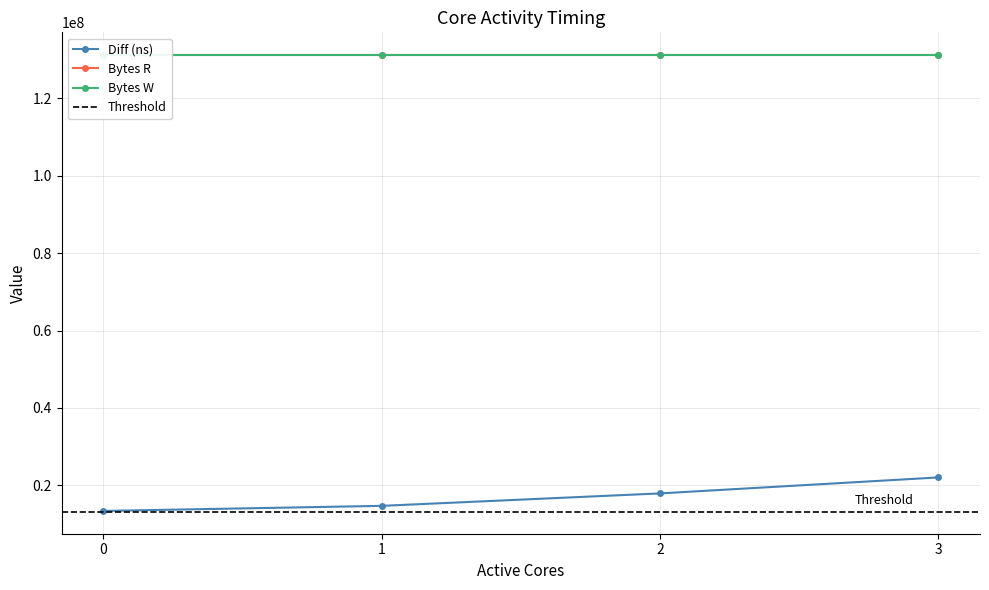

List the series in order of their peak value, lowest first.

Diff (ns), Bytes R, Bytes W